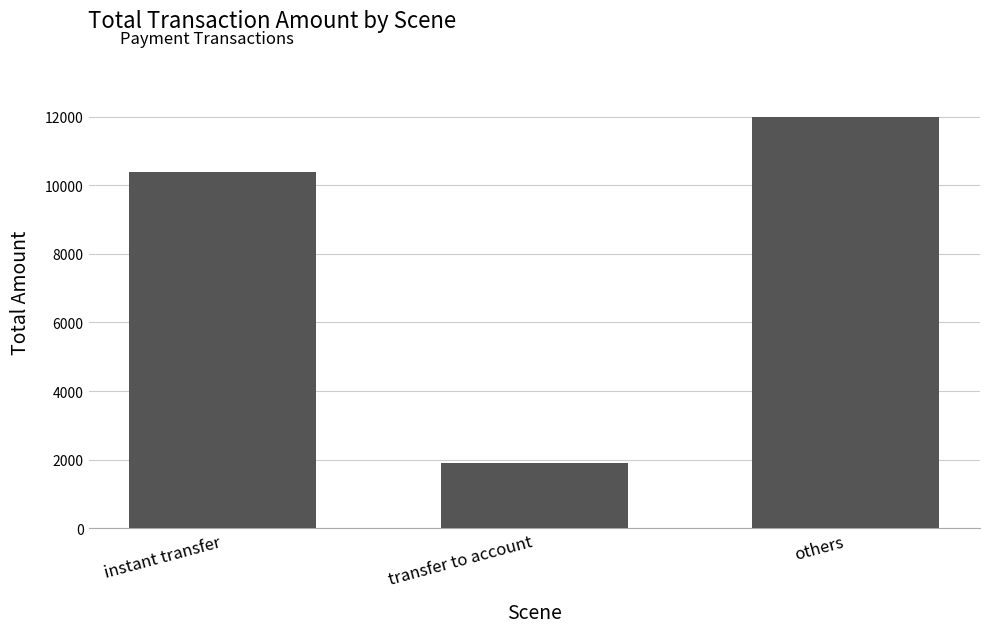

Approximately how many times larger is the value at instant transfer compared to others?

0.9